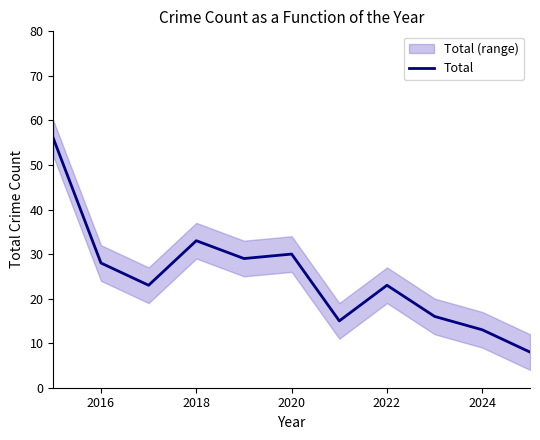

How many lines are shown in the chart?

1